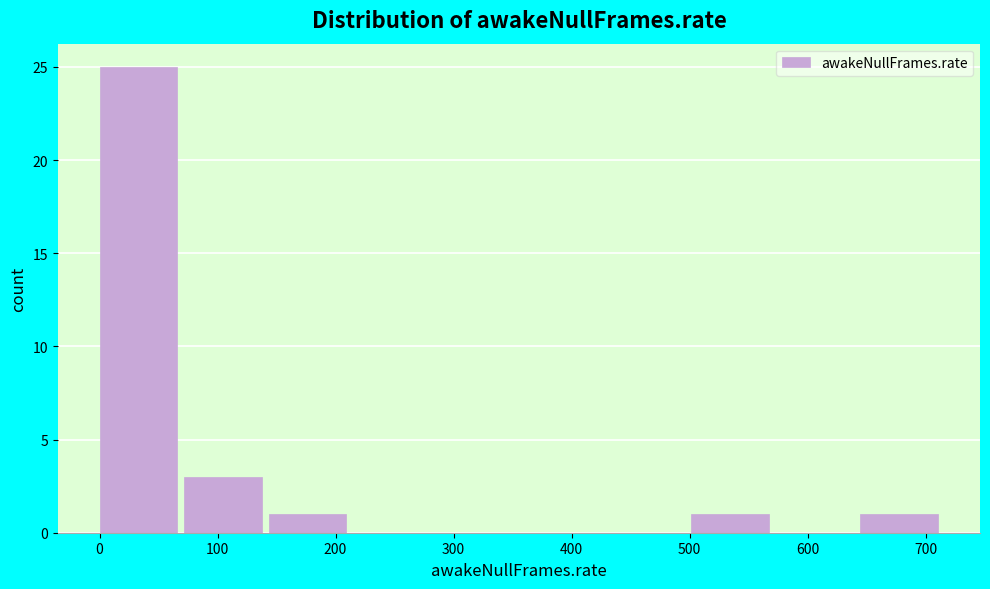

Which range on the x-axis has the tallest bar?

0 to 70